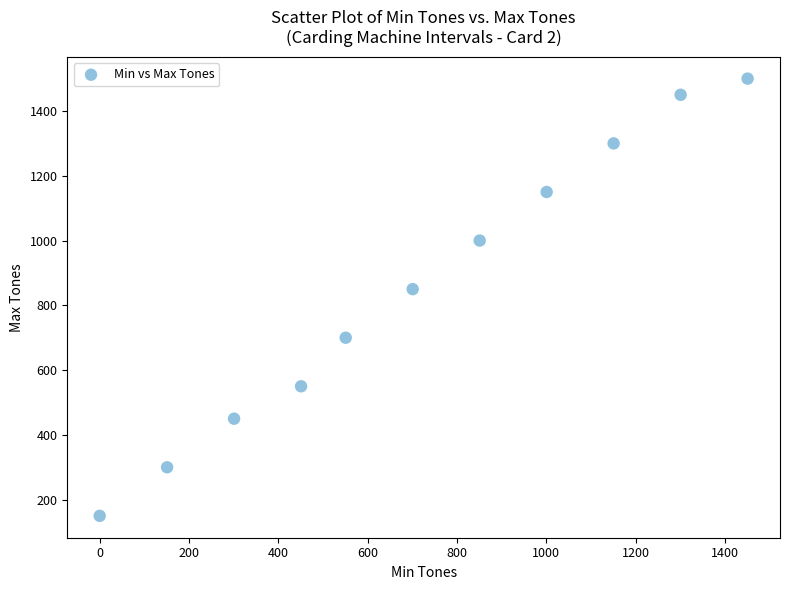

What Y value in the scatter plot is closest to 825?

850